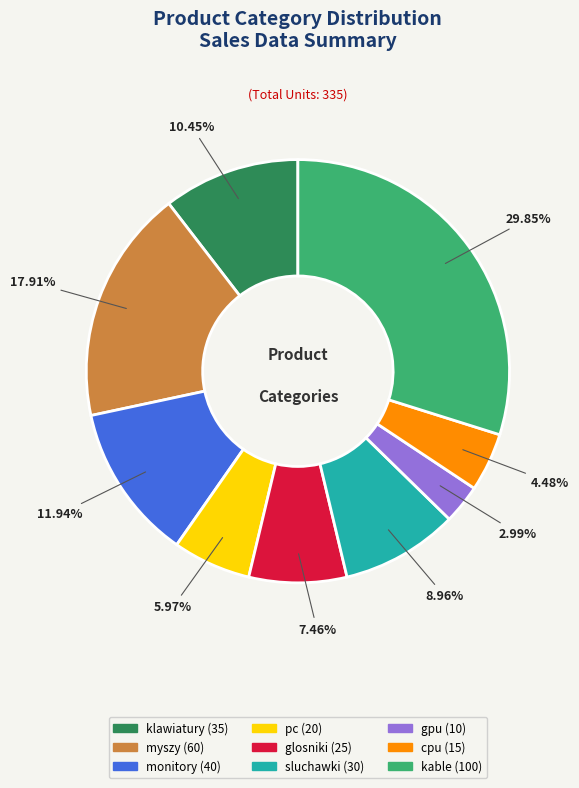

To the nearest percent, what is the combined percentage of cpu and pc?

10%